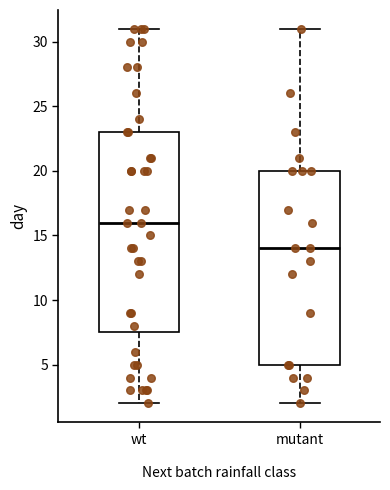

Which box has the lowest median line?

mutant